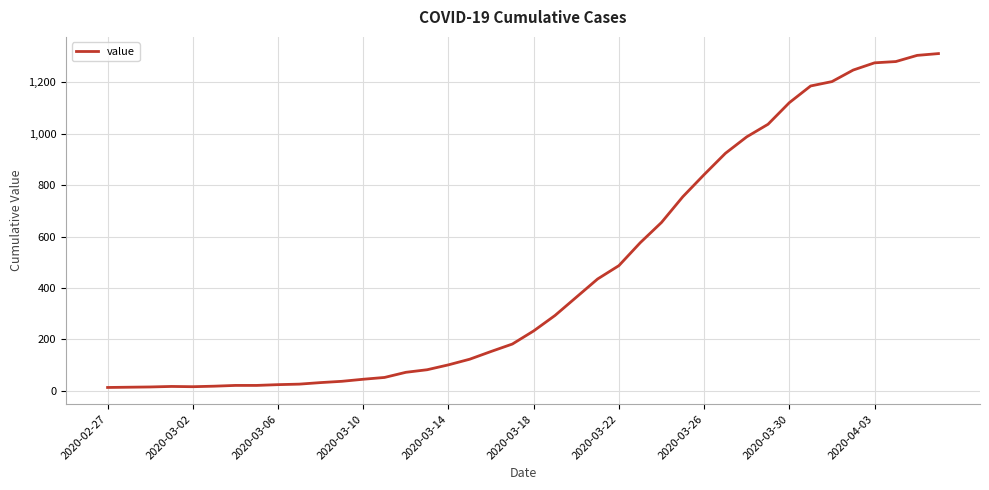

What is the difference between the second highest and second lowest values?

1291